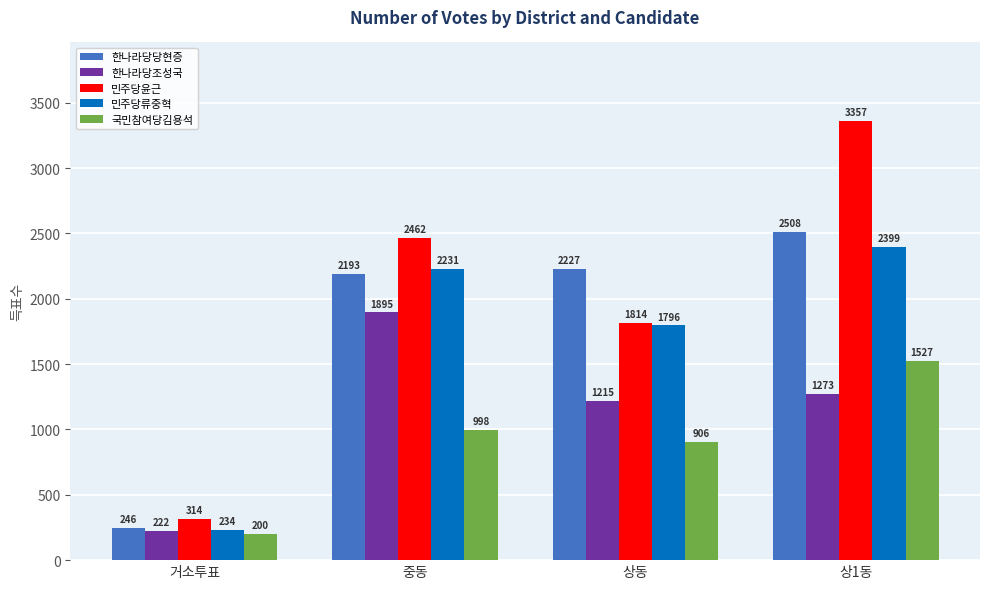

Reading left to right, transcribe all the data shown in this chart.

한나라당당현증: 거소투표=246	중동=2193	상동=2227	상1동=2508
한나라당조성국: 거소투표=222	중동=1895	상동=1215	상1동=1273
민주당윤근: 거소투표=314	중동=2462	상동=1814	상1동=3357
민주당류중혁: 거소투표=234	중동=2231	상동=1796	상1동=2399
국민참여당김용석: 거소투표=200	중동=998	상동=906	상1동=1527